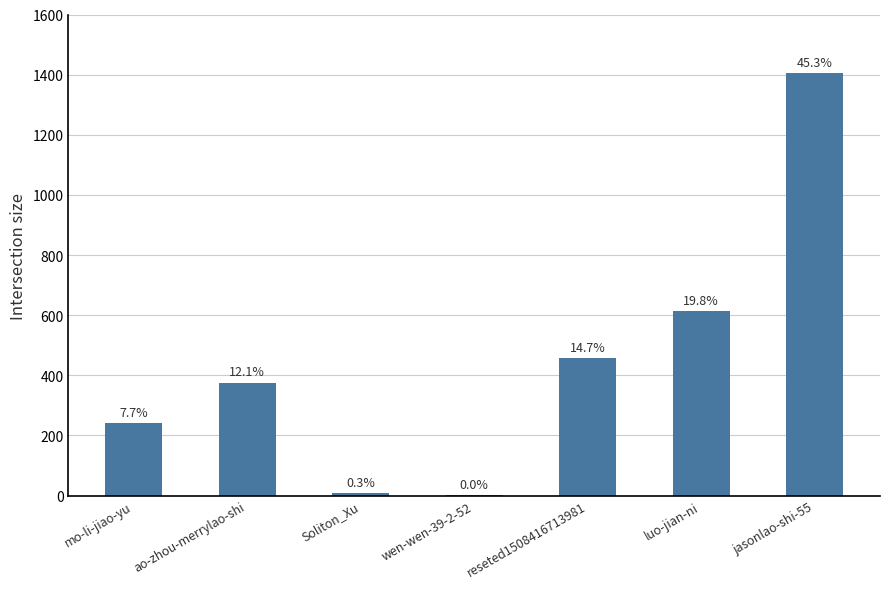

What is the sum of all values?

3099